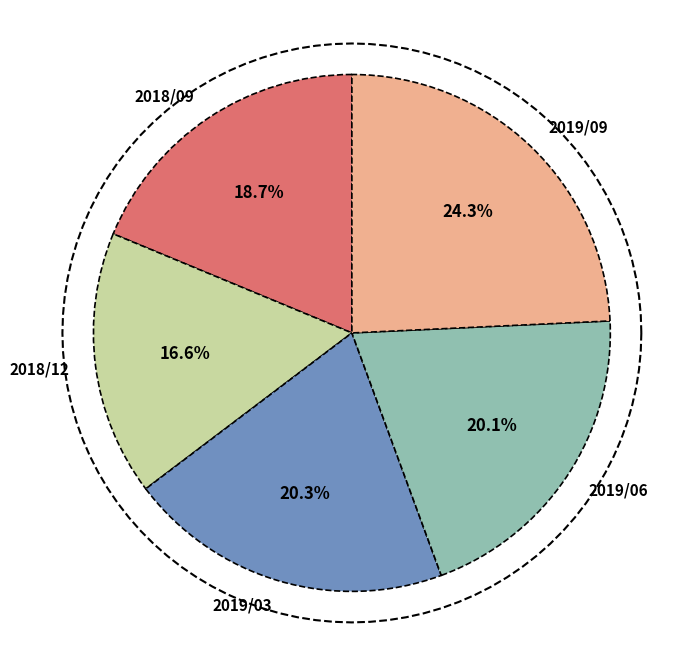

To the nearest percent, what percentage of the pie is 2018/09?

19%